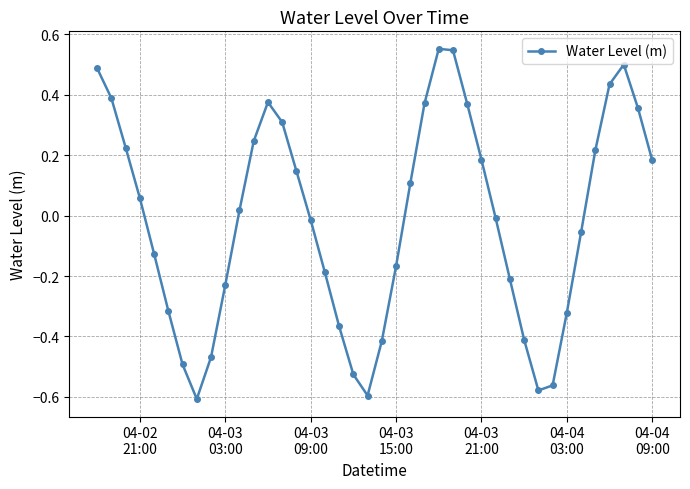

Does the chart have visible grid lines?

Yes